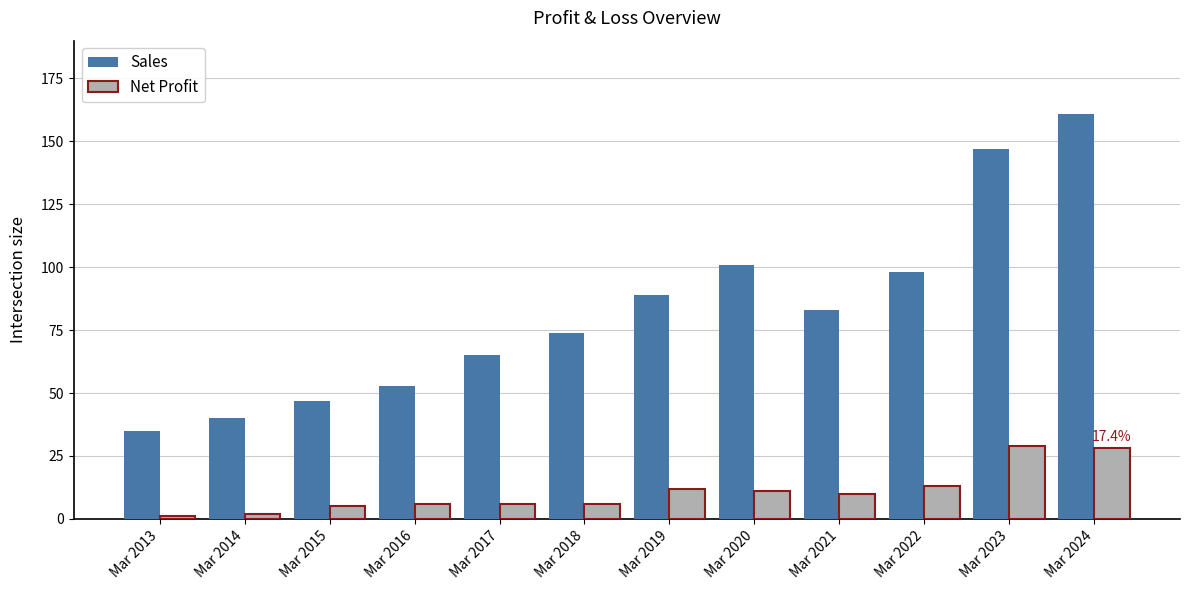

At which category is the sum across all series the highest?

Mar 2024